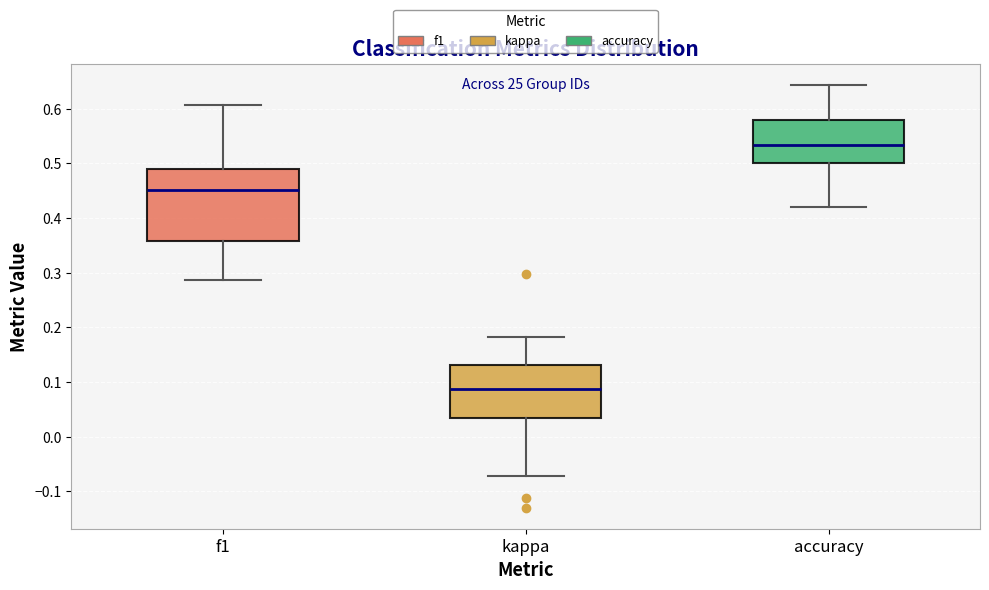

Reading left to right, read every box against the y-axis: the position of its median line, the range the box covers, and the ends of its whiskers. The values are not printed on the chart, so give them approximately, as read against the axis.

f1: median 0.45, box 0.36 to 0.49, whiskers 0.29 to 0.61
kappa: median 0.09, box 0.03 to 0.13, whiskers -0.07 to 0.18
accuracy: median 0.53, box 0.50 to 0.58, whiskers 0.42 to 0.64